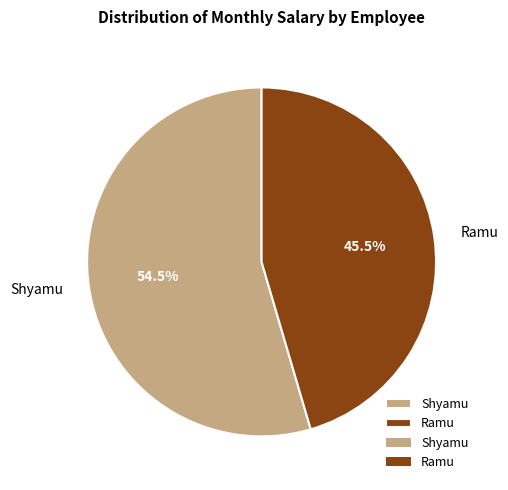

Do Ramu and Shyamu together represent more than half of the pie?

Yes